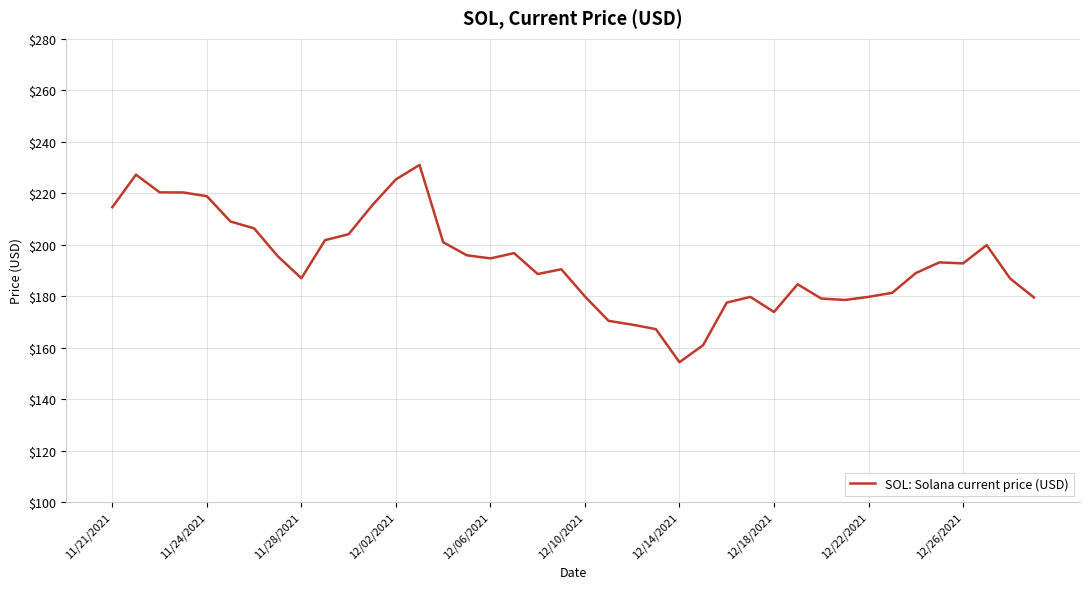

What is the maximum value shown in the chart?

231.0